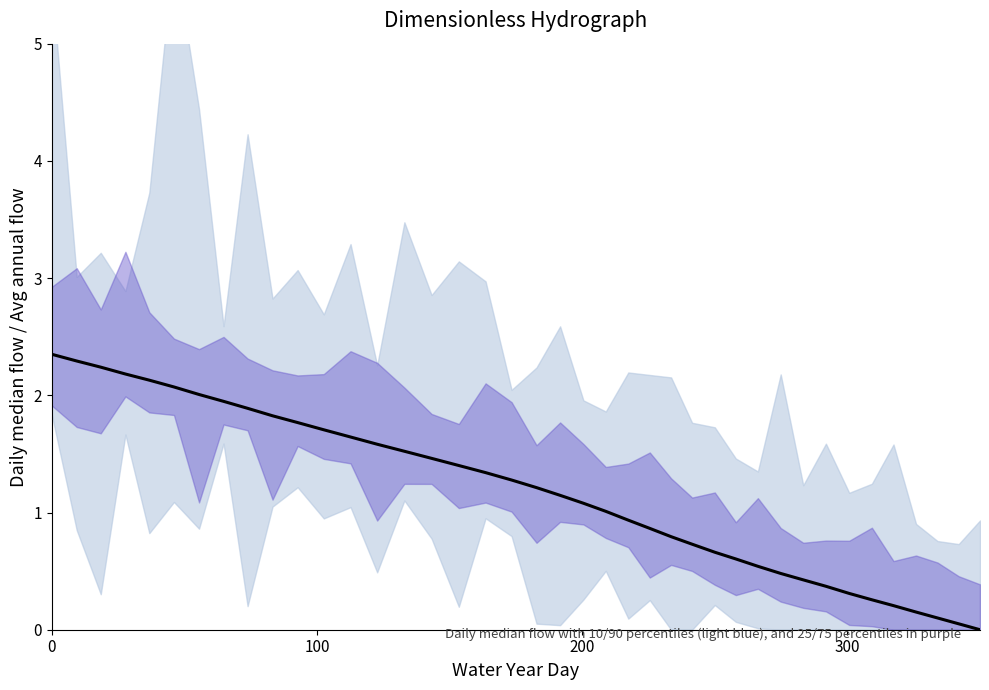

True or false: there are more than 1 points higher than both neighbors.

False